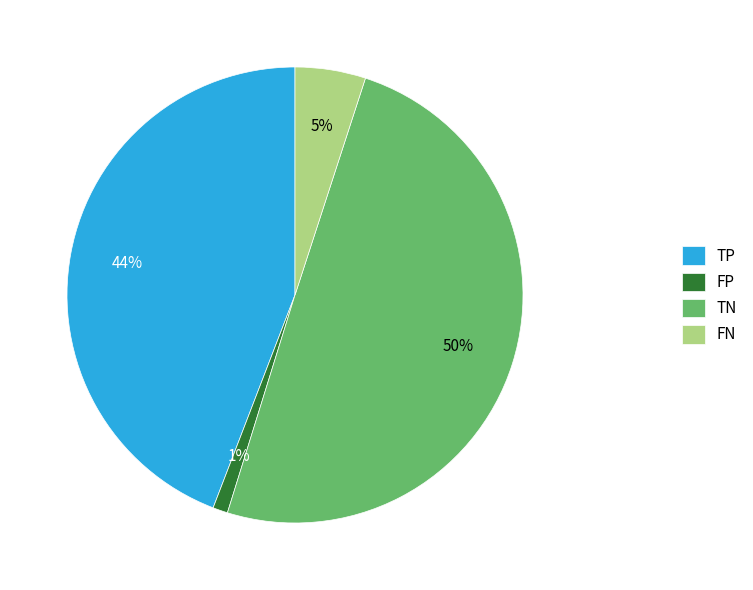

To the nearest percent, what portion does TP represent?

44%